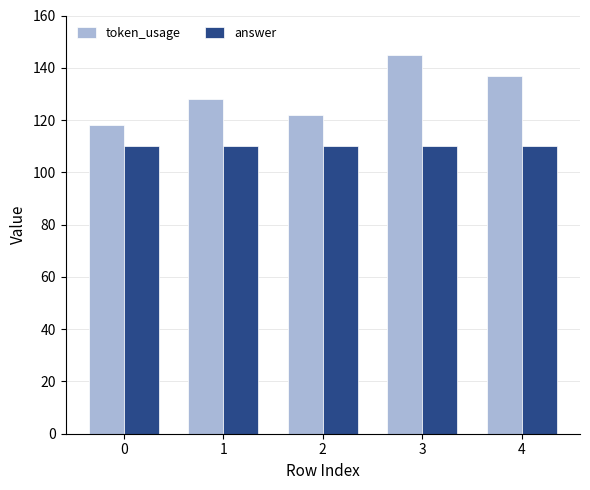

Are the bars grouped side by side (vs. stacked)?

Yes